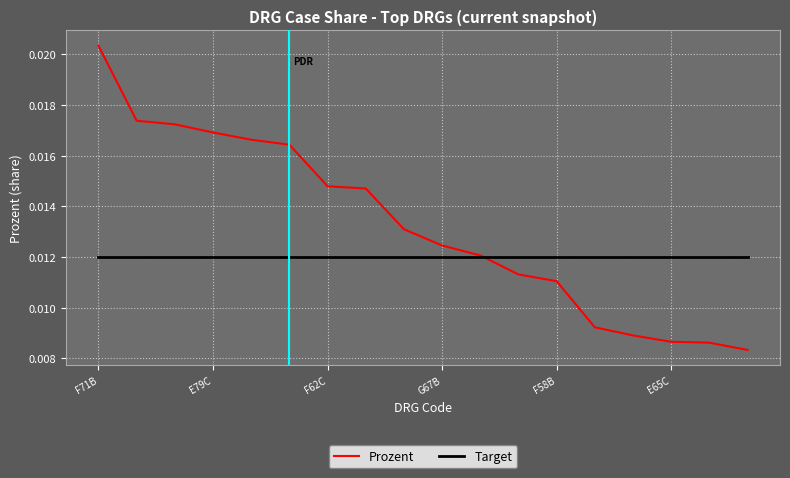

True or false: there are more than 1 points higher than both neighbors.

False